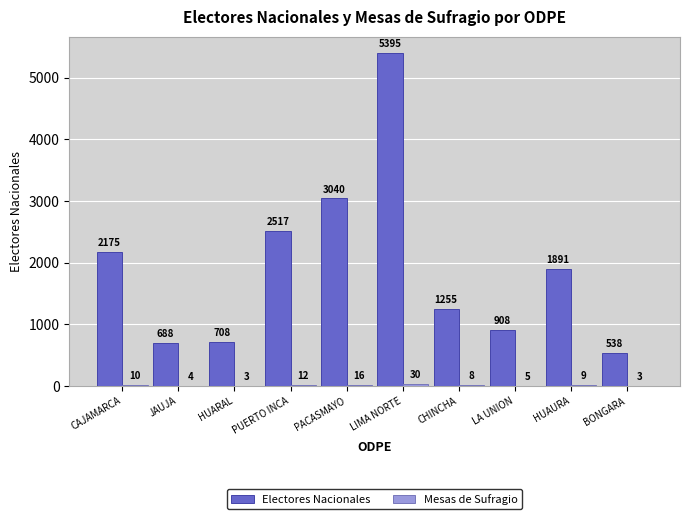

Read the Electores Nacionales value at PACASMAYO, to the nearest 100.

3000